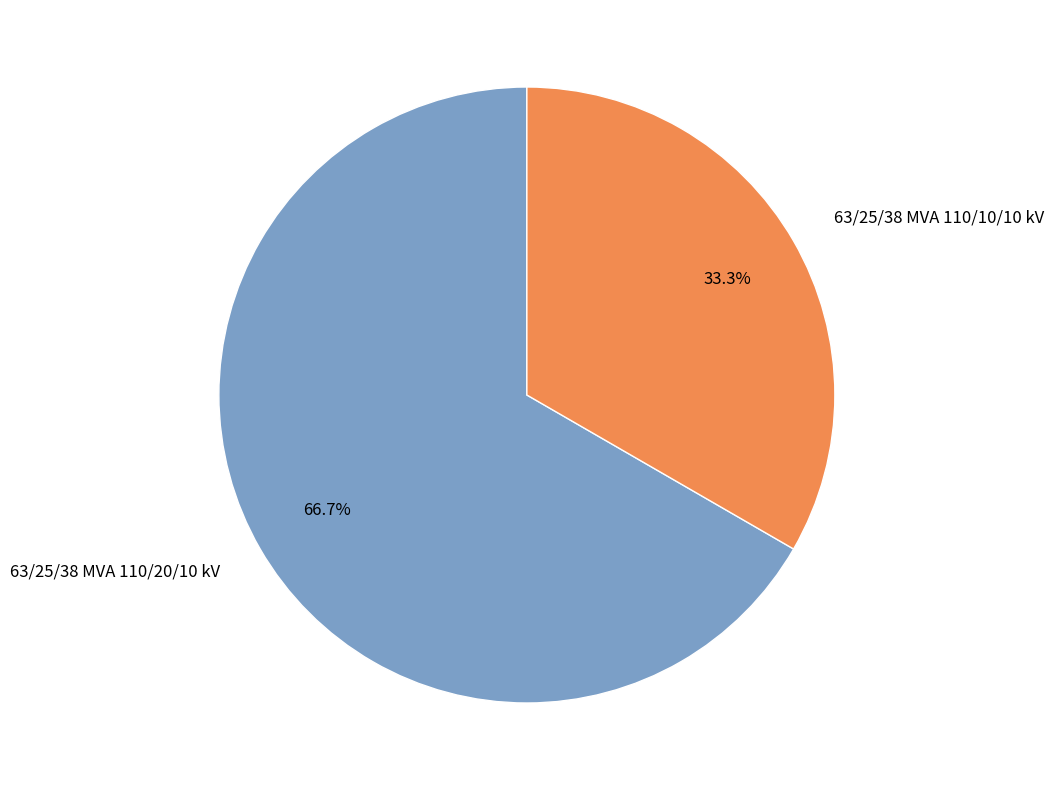

How many slices are in this pie chart?

2